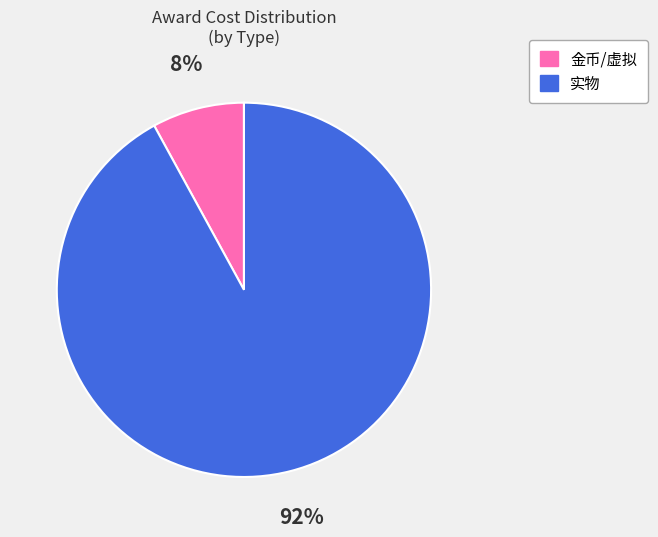

Is there a majority slice in this chart?

Yes